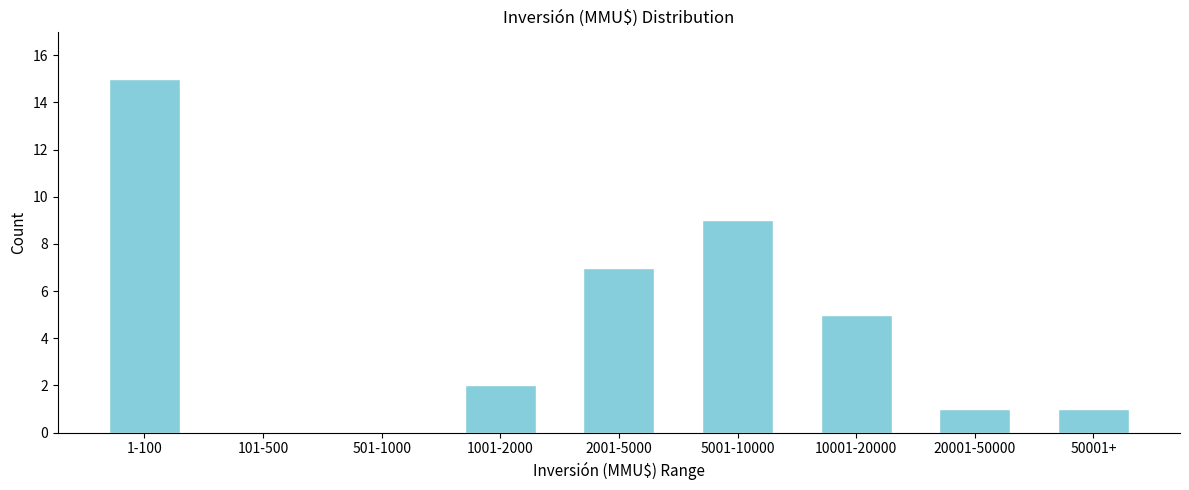

Reading right to left, what are all the values shown in this chart?

50001+=1	20001-50000=1	10001-20000=5	5001-10000=9	2001-5000=7	1001-2000=2	501-1000=0	101-500=0	1-100=15